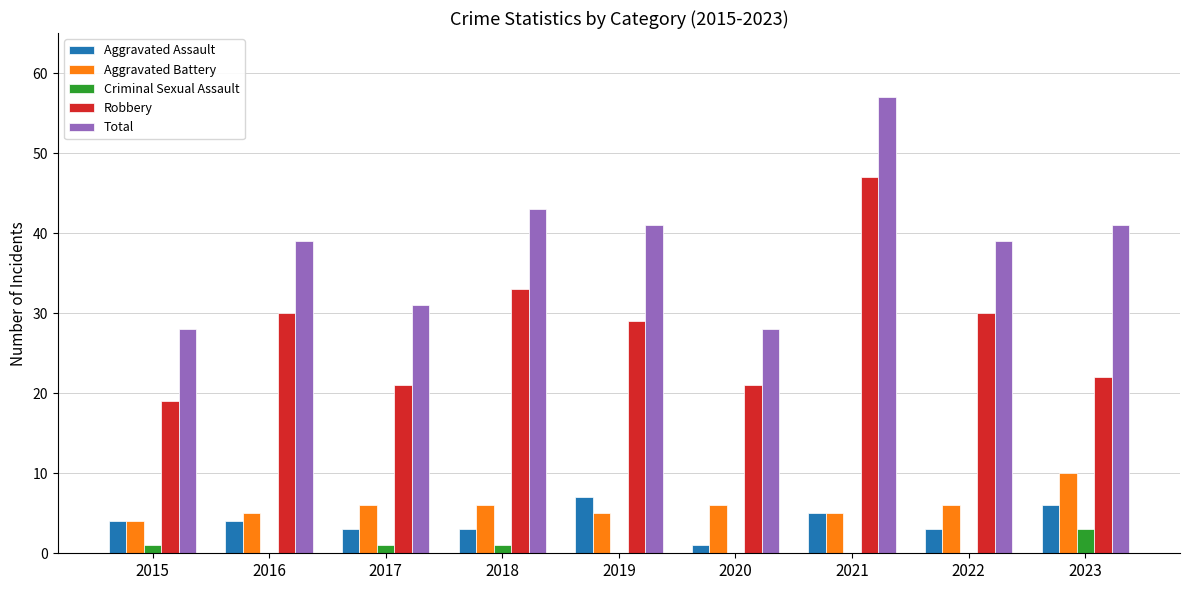

Count the number of data series in this chart.

5